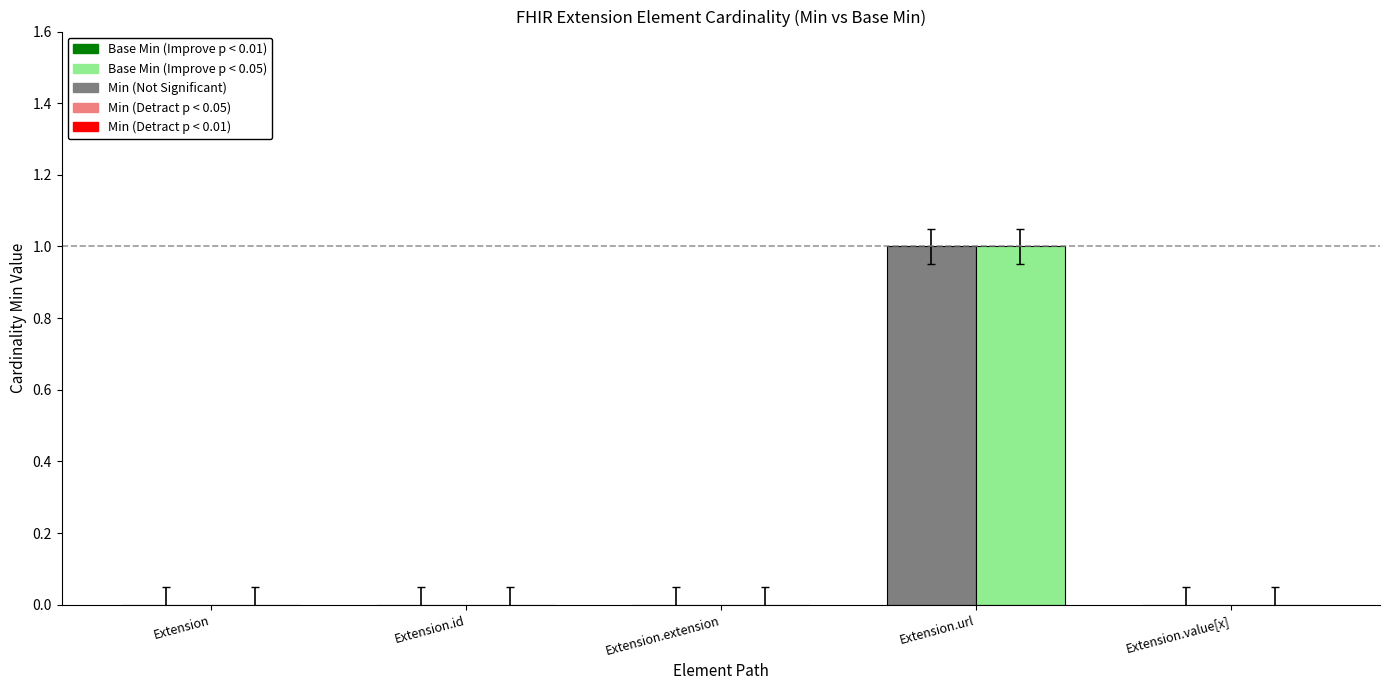

Which label corresponds to the largest value in the chart?

Extension.url